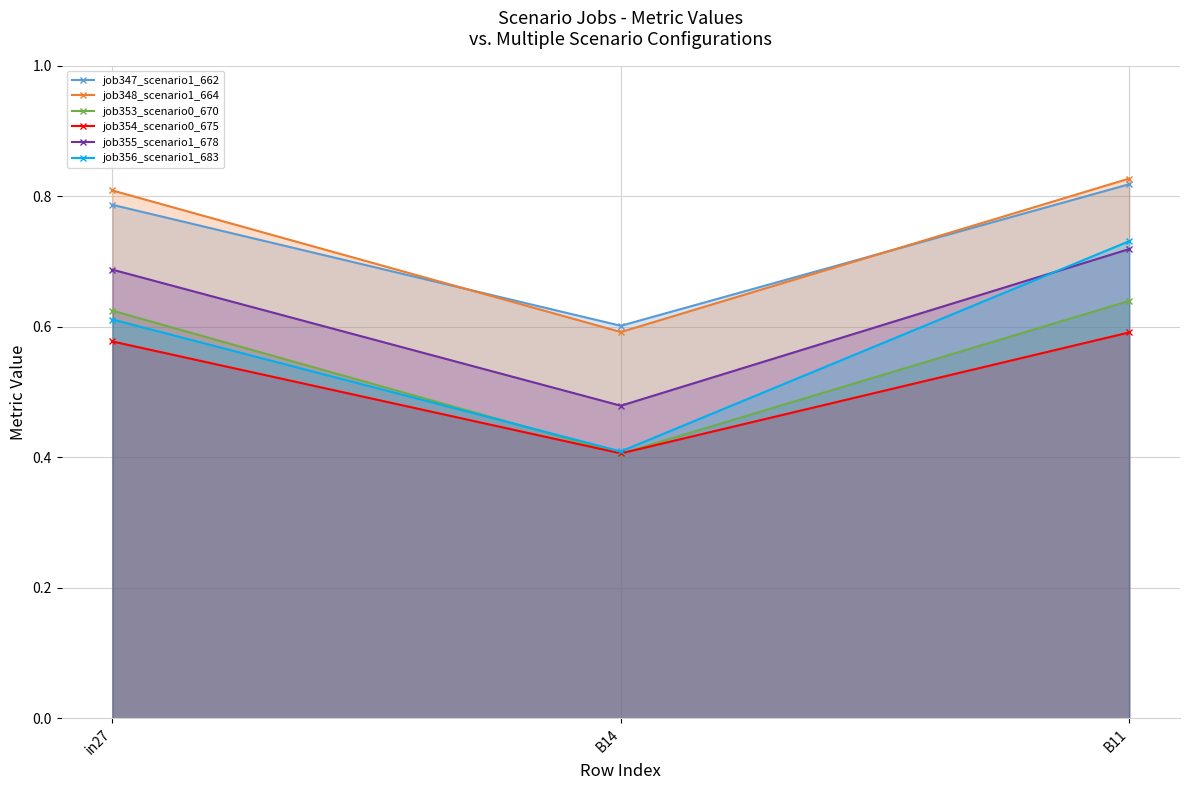

Reading left to right, transcribe all the data shown in this chart.

job347_scenario1_662: in27=0.8	B14=0.6	B11=0.8
job348_scenario1_664: in27=0.8	B14=0.6	B11=0.8
job353_scenario0_670: in27=0.6	B14=0.4	B11=0.6
job354_scenario0_675: in27=0.6	B14=0.4	B11=0.6
job355_scenario1_678: in27=0.7	B14=0.5	B11=0.7
job356_scenario1_683: in27=0.6	B14=0.4	B11=0.7